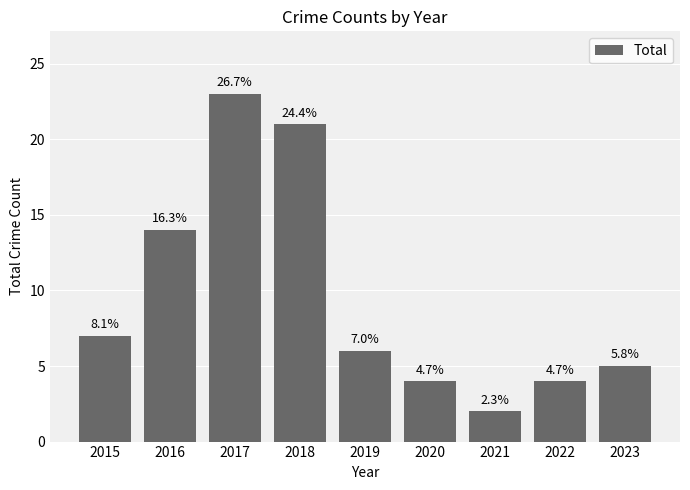

List the labels in order of value, largest first.

2017, 2018, 2016, 2015, 2019, 2023, 2020, 2022, 2021